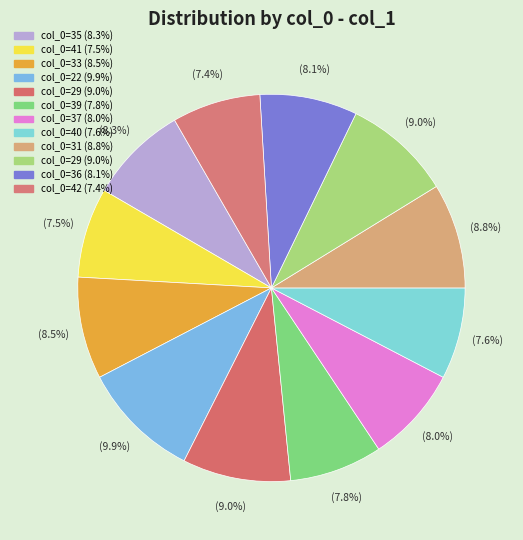

How many slices are in this pie chart?

12